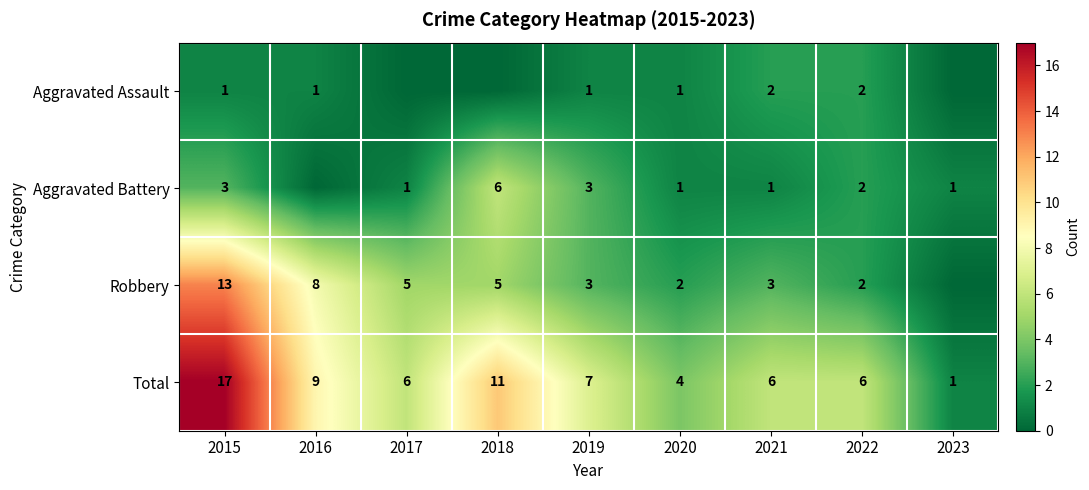

Which label corresponds to the smallest value in the chart?

2017